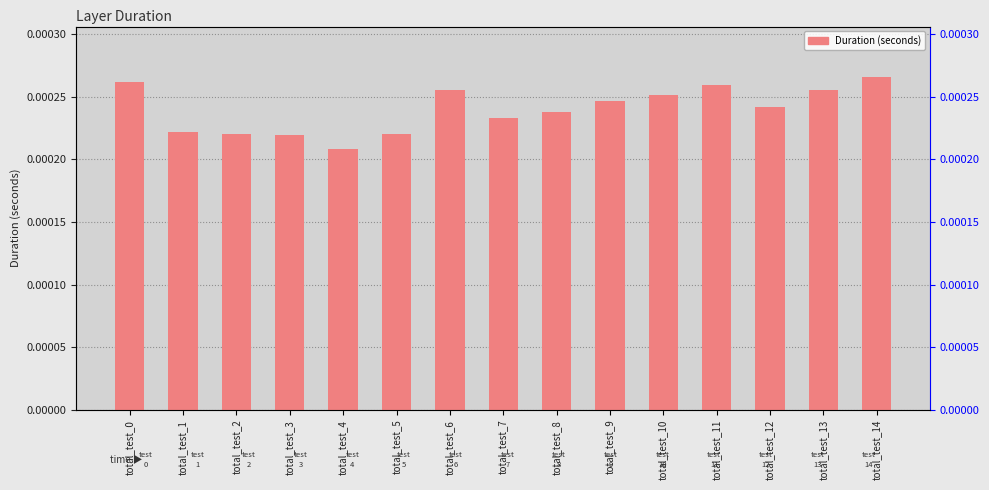

Are the bars horizontal?

No